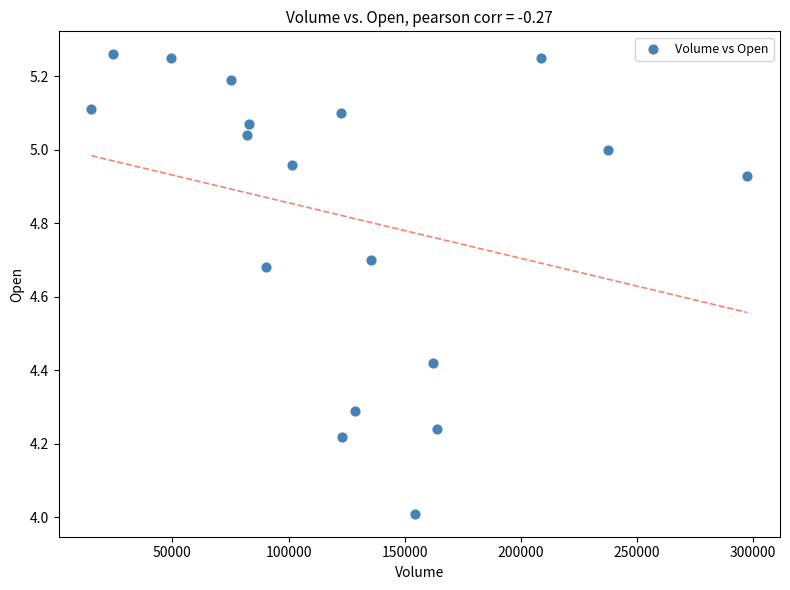

How many data points are displayed?

18